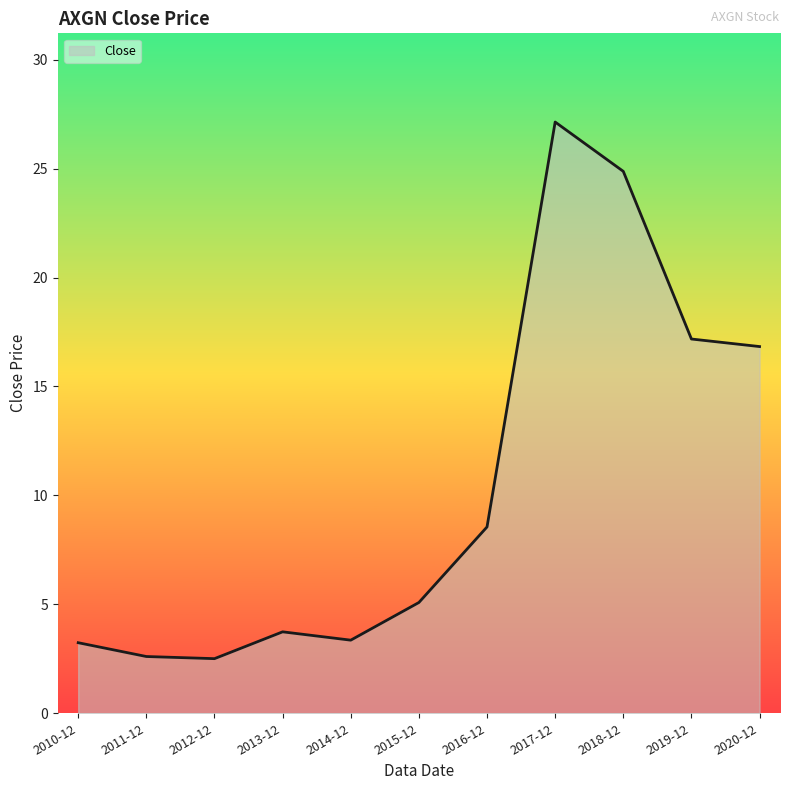

How many lines are shown in the chart?

1